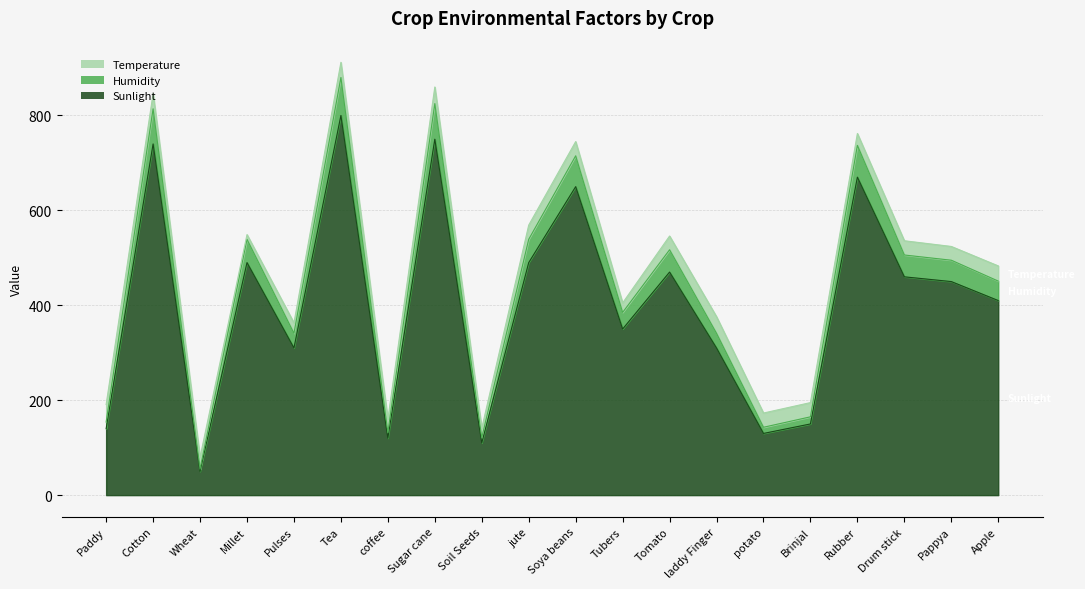

Which category has the highest value across all series?

Tea